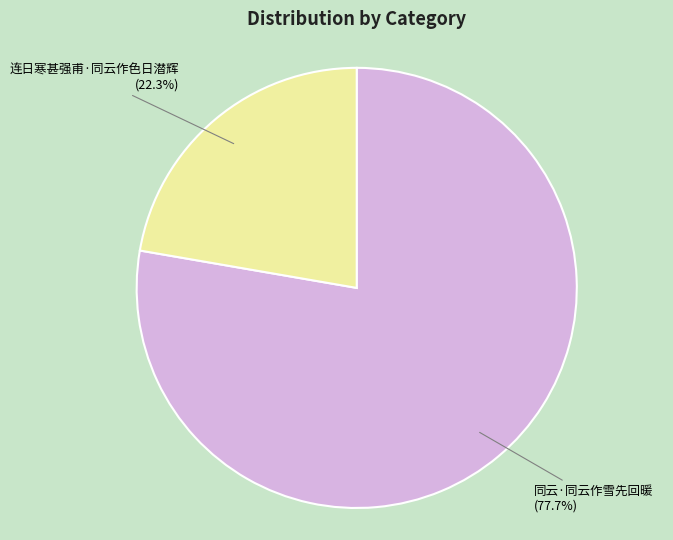

To the nearest percent, what percentage of the pie is 连日寒甚强甫·同云作色日潜辉?

22%